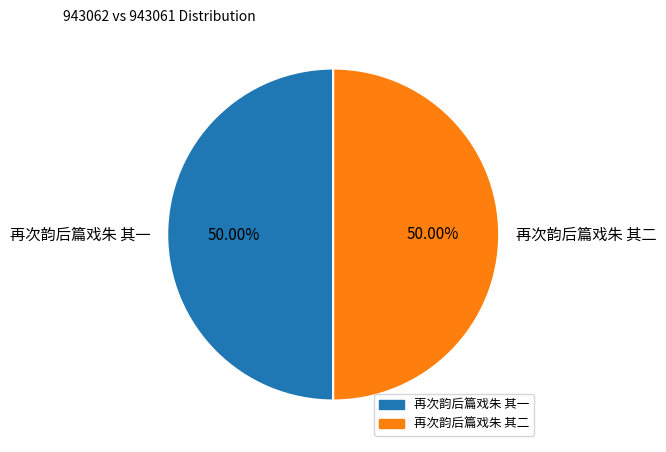

The 再次韵后篇戏朱 其二 slice represents 50% of the pie. True or false?

True